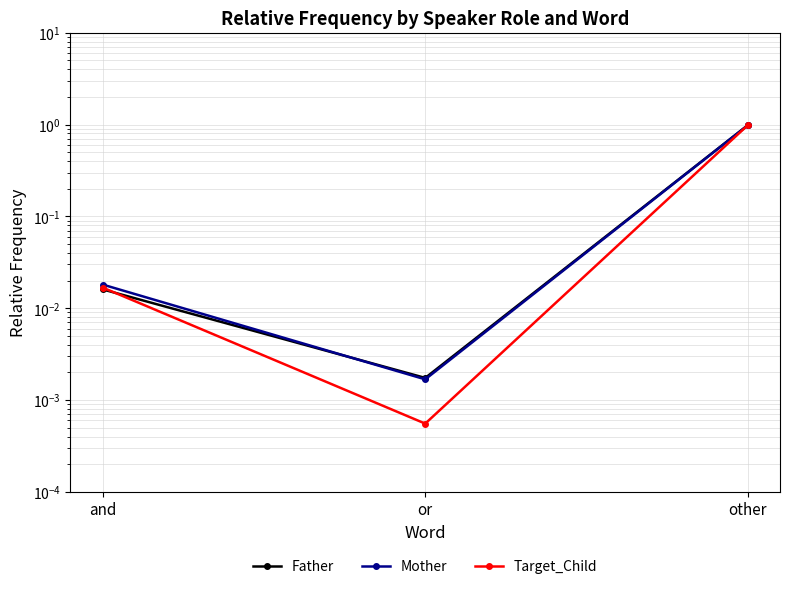

Which has a higher value, and or or?

and